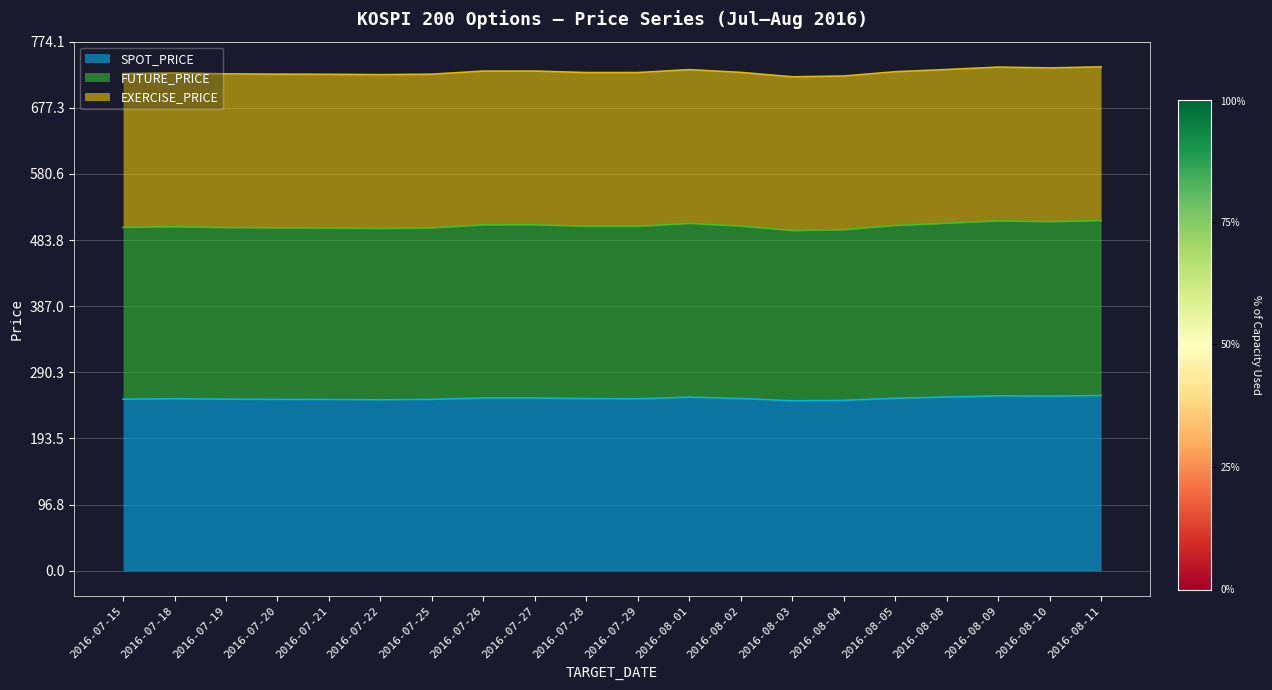

The value of SPOT_PRICE at 2016-07-26 is 406.3. True or false?

False